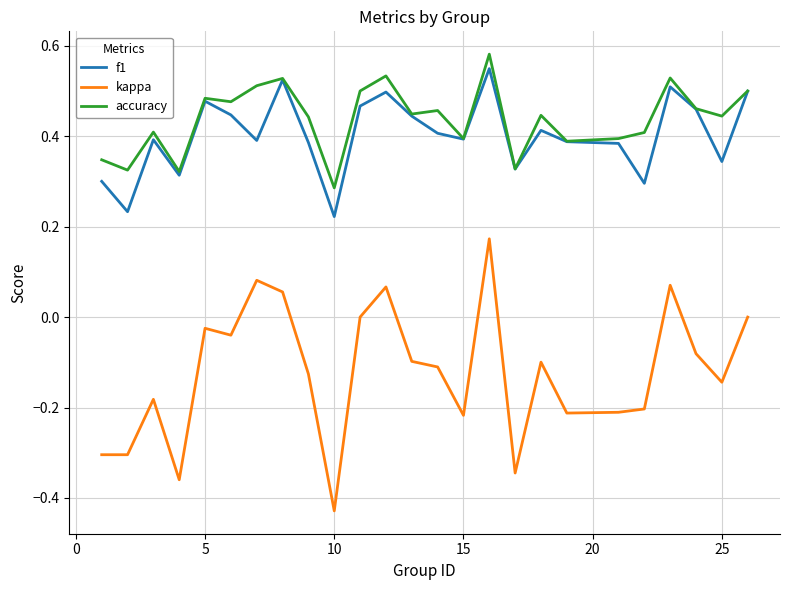

What is the sum of all accuracy values?

10.9